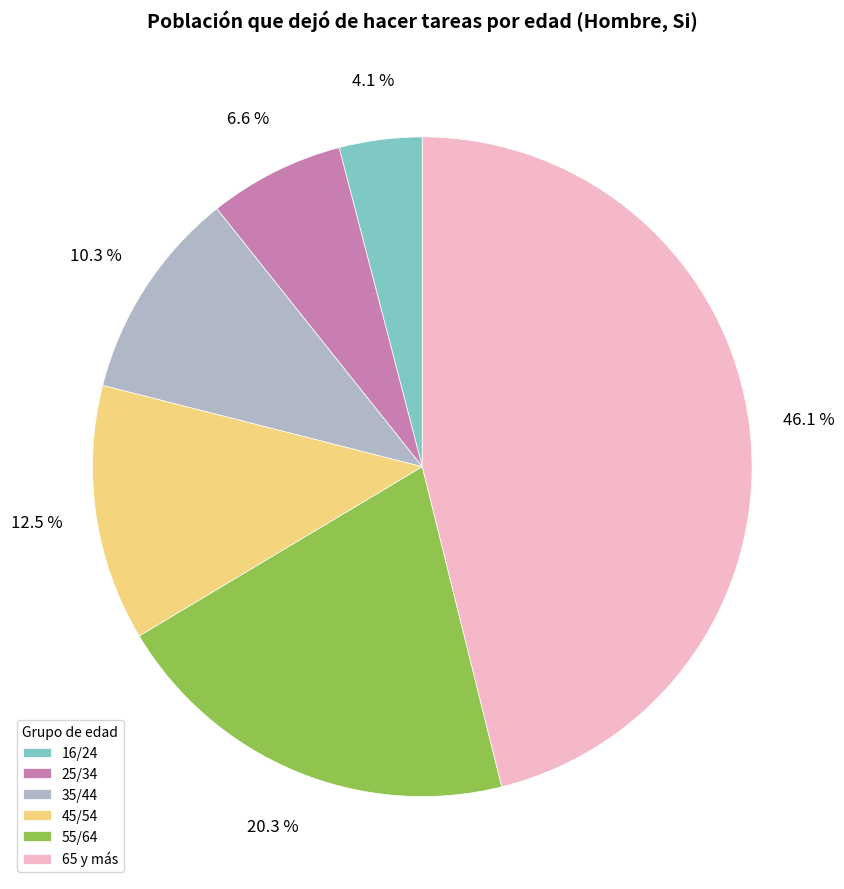

Approximately how many times larger is the value at 16/24 compared to 25/34?

0.6